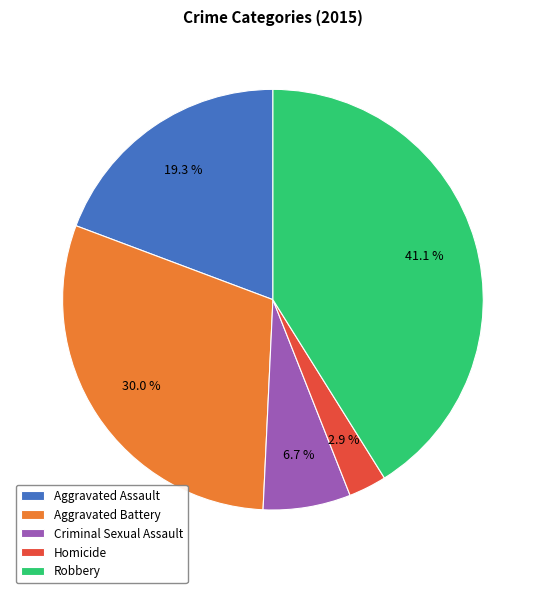

How many slices are in this pie chart?

5